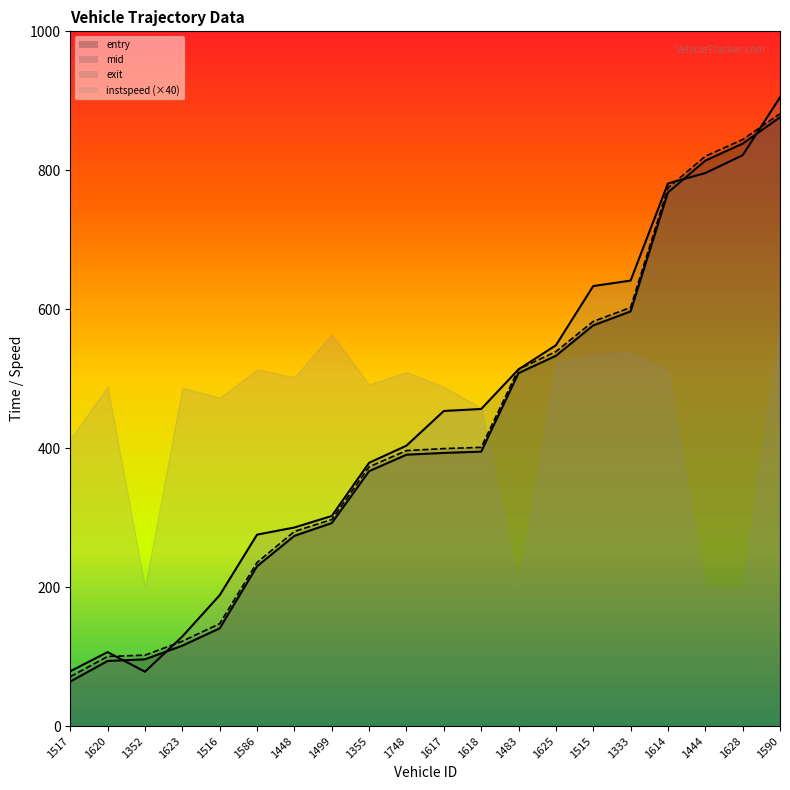

Where is the first local minimum for exit?

1352